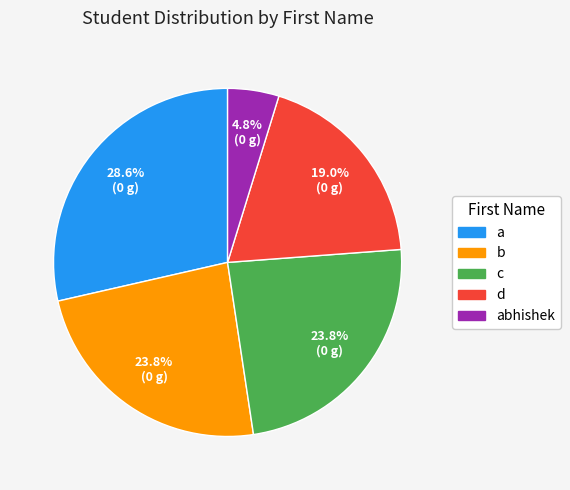

Which slice is the smallest?

abhishek